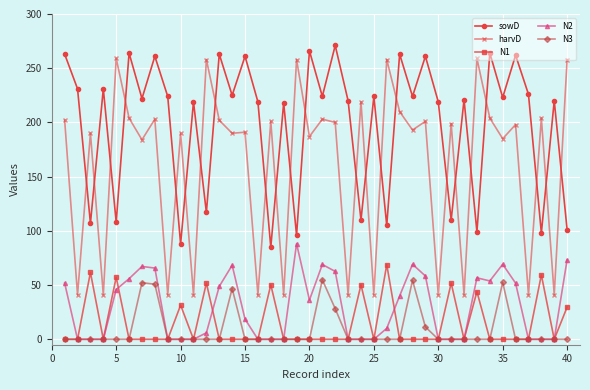

True or false: N2 has more than 0 interior local peaks.

True